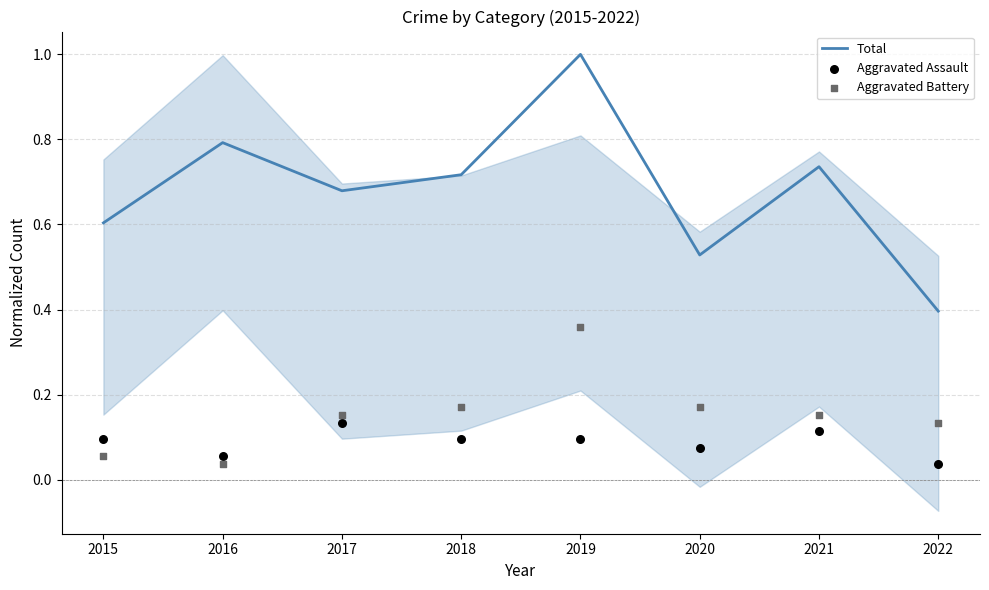

At which category is the sum across all series the highest?

2019